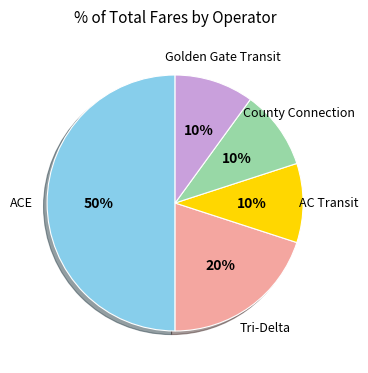

The Golden Gate Transit slice represents 21% of the pie. True or false?

False